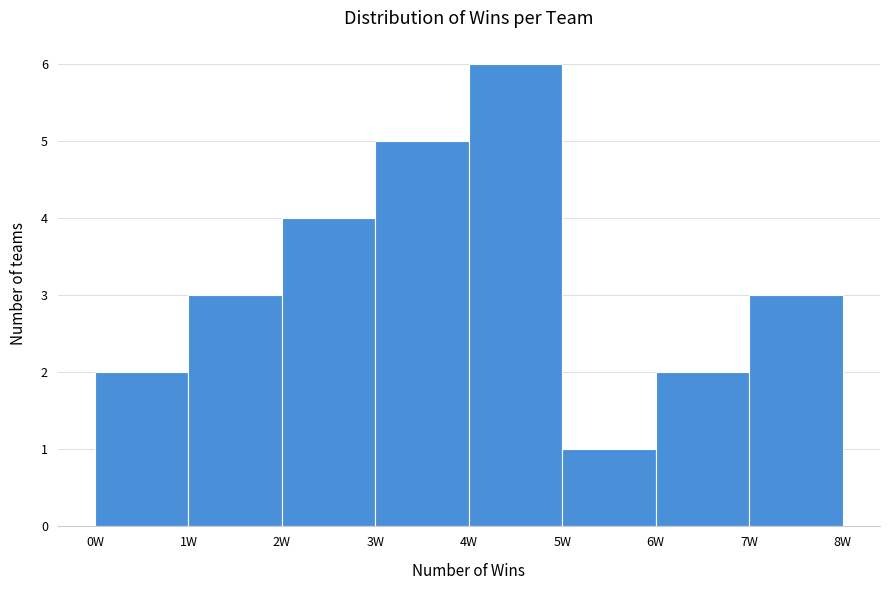

Reading left to right, transcribe this chart: for each bar, give the range it covers on the x-axis and its height. The values are not printed on the chart, so give them approximately, as read against the axis.

0 to 1: 2
1 to 2: 3
2 to 3: 4
3 to 4: 5
4 to 5: 6
5 to 6: 1
6 to 7: 2
7 to 8: 3